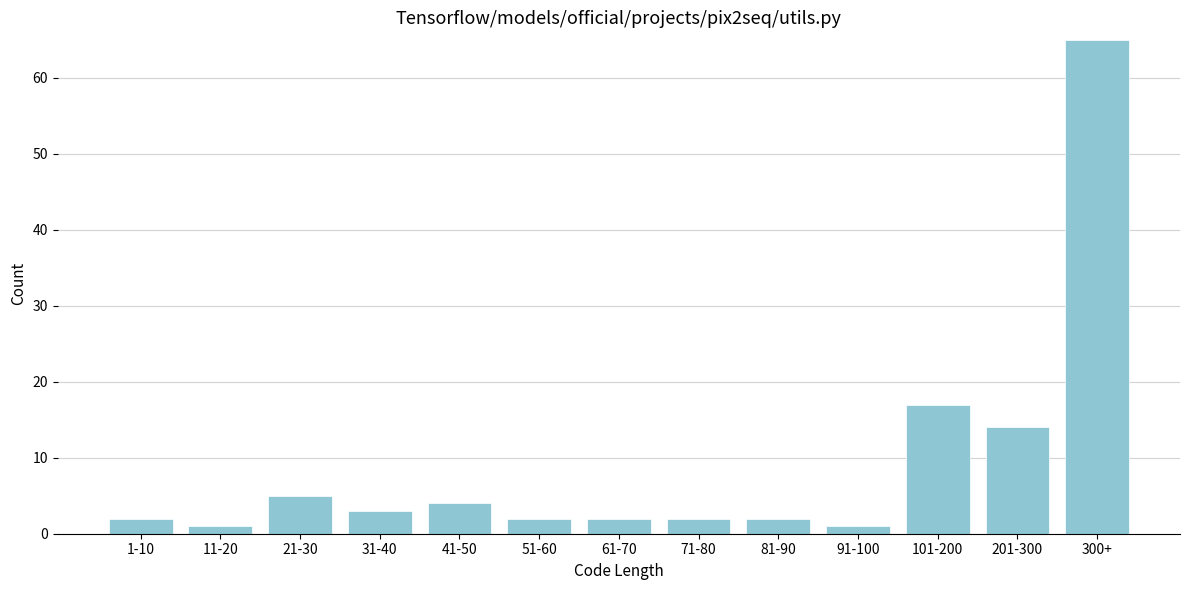

Reading left to right, transcribe all the data shown in this chart.

2	1	5	3	4	2	2	2	2	1	17	14	65